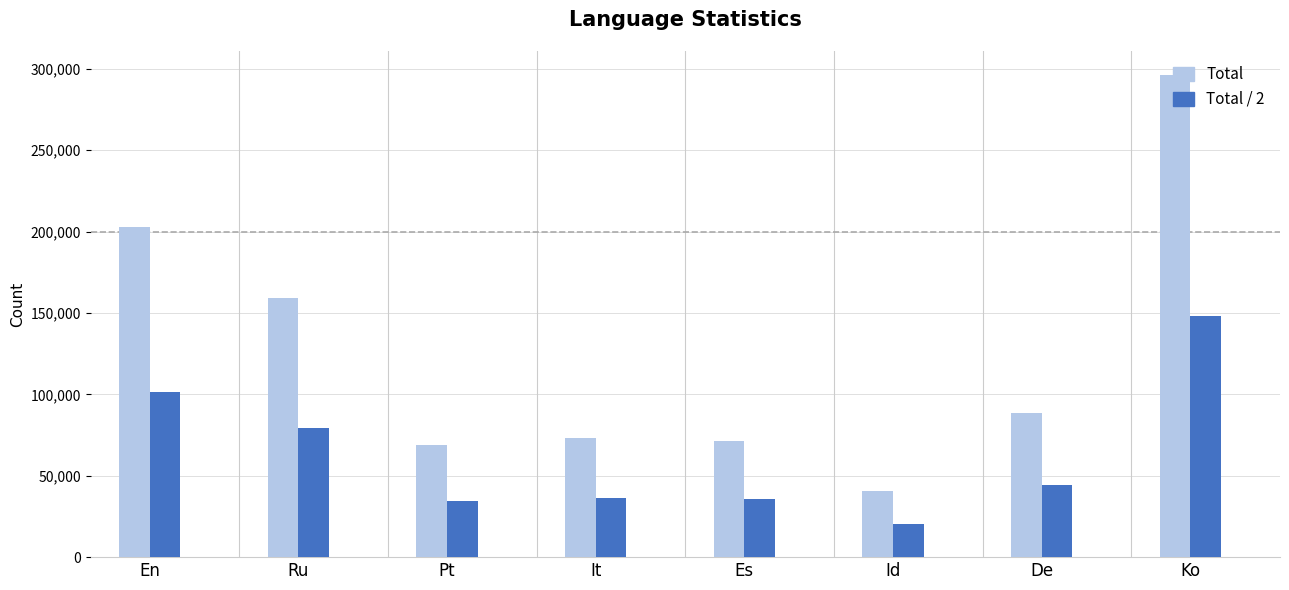

At which label does Total / 2 first exceed 44342?

En